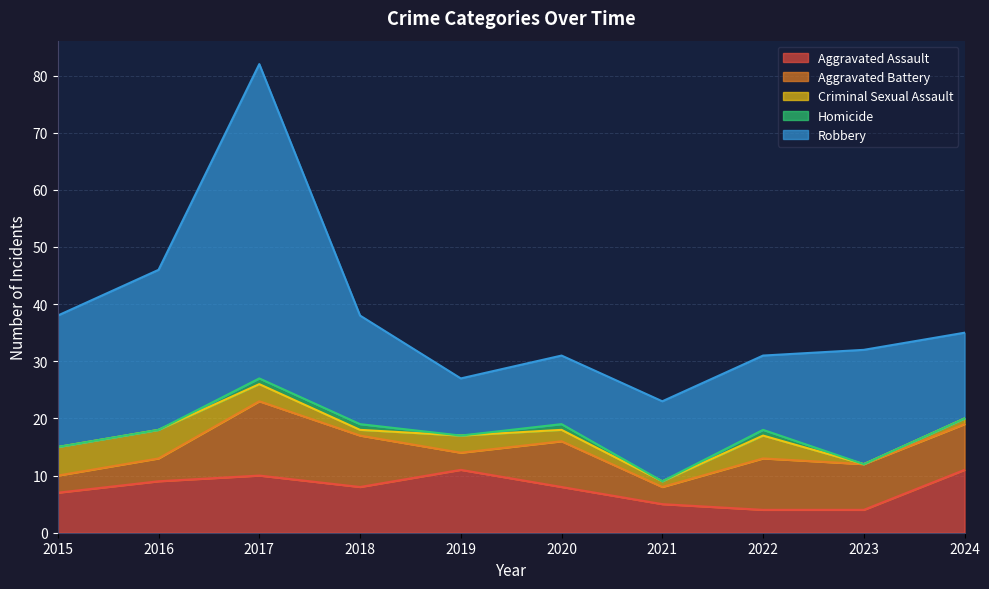

What are all the series names shown in the legend?

Aggravated Assault, Aggravated Battery, Criminal Sexual Assault, Homicide, Robbery